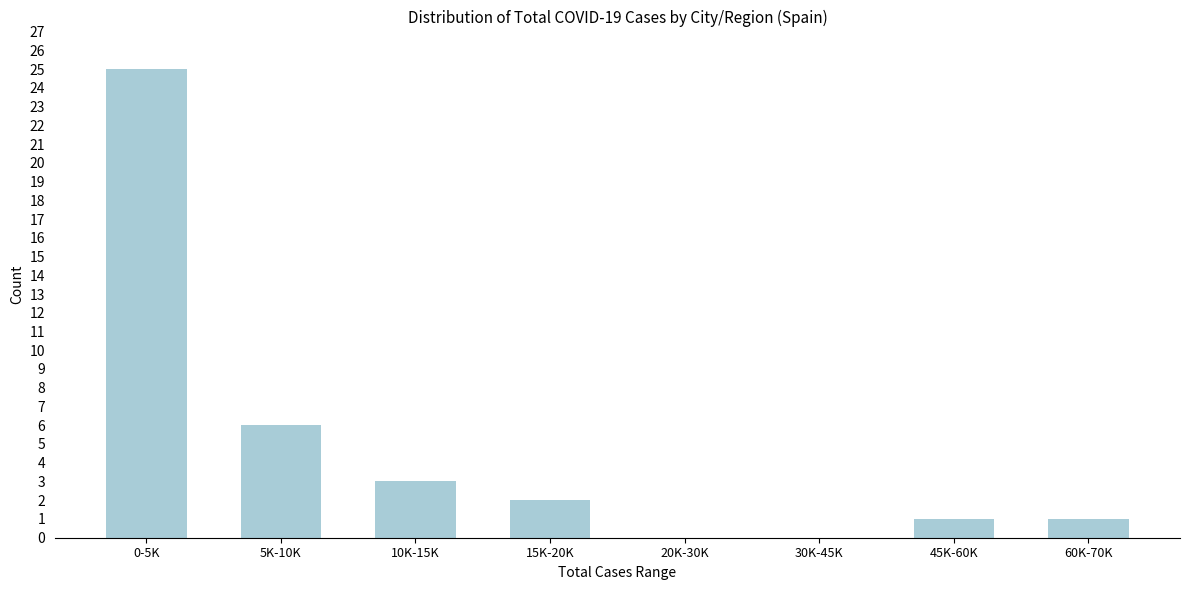

Reading left to right, transcribe all the data shown in this chart.

0-5K=25	5K-10K=6	10K-15K=3	15K-20K=2	20K-30K=0	30K-45K=0	45K-60K=1	60K-70K=1